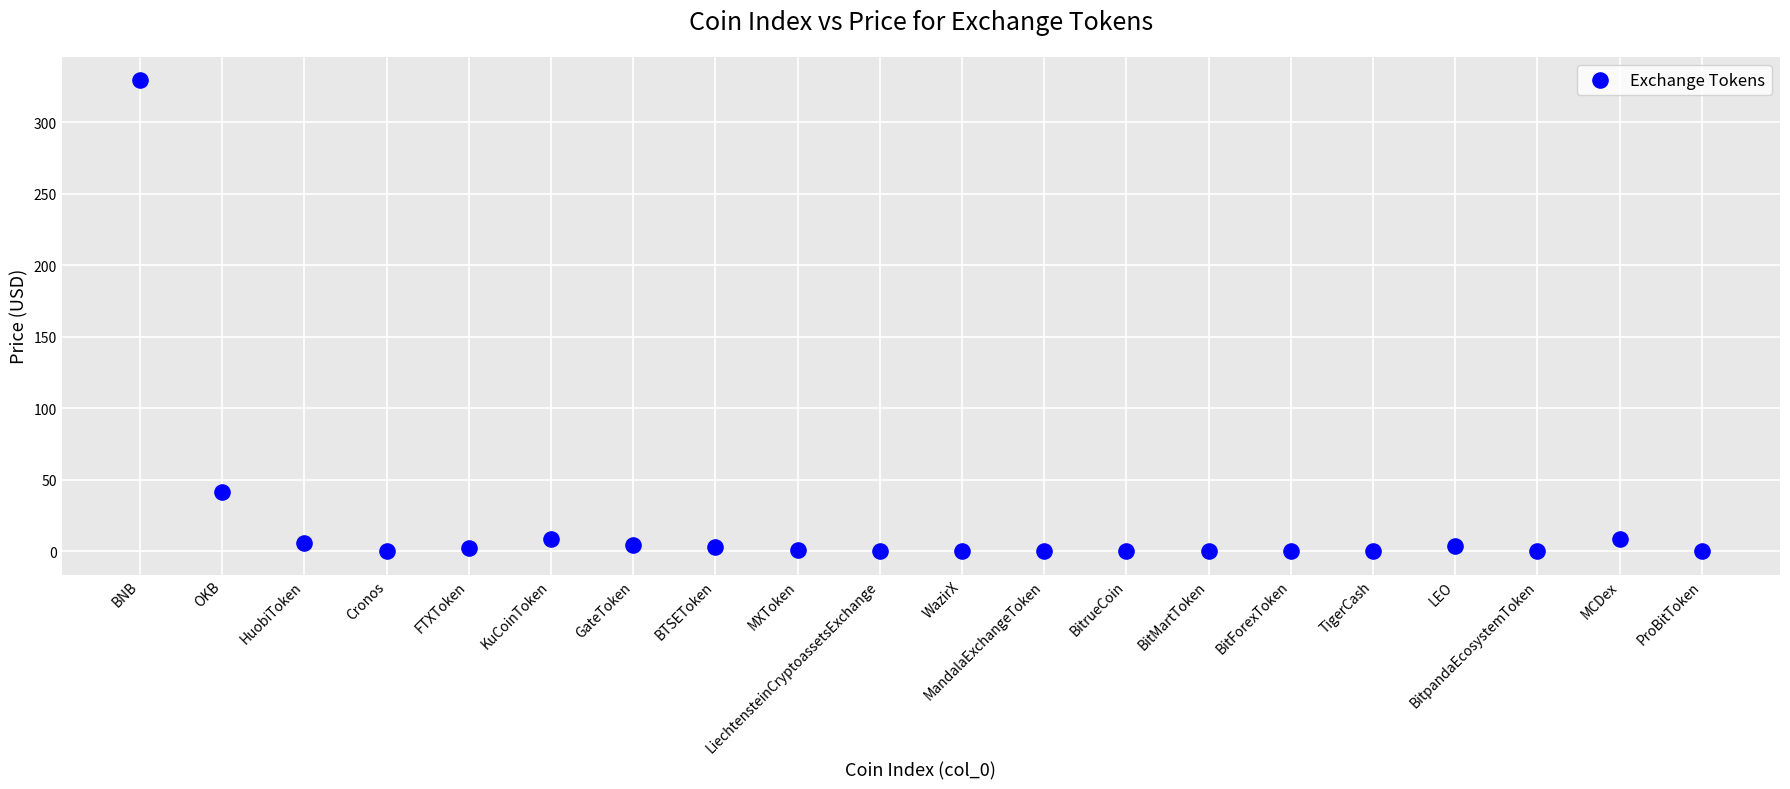

What Y value in the scatter plot is closest to 164?

41.3